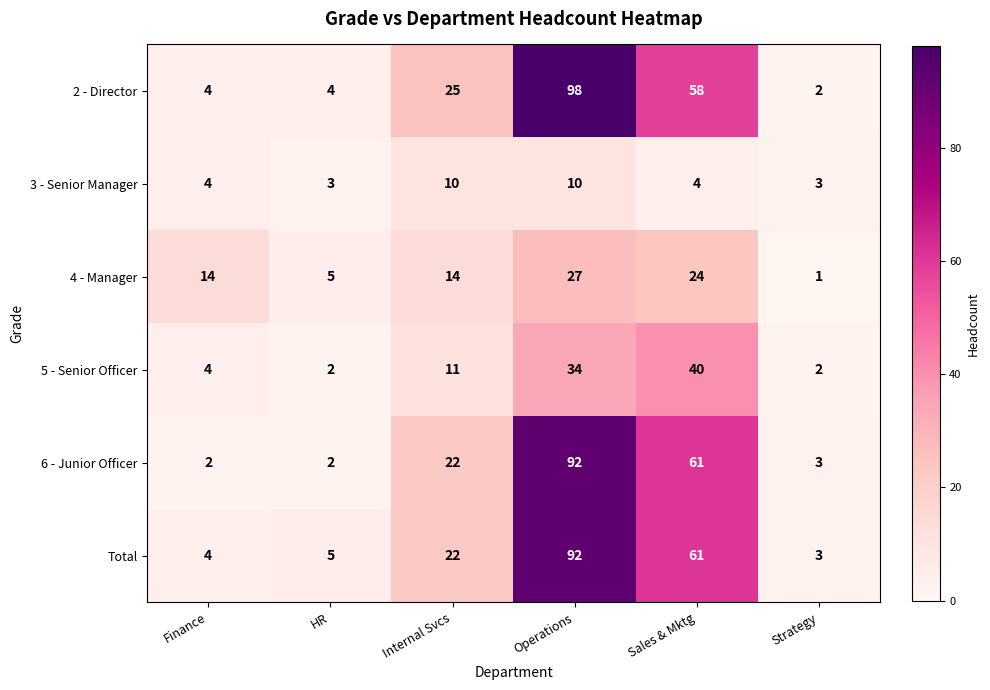

What is the difference between the second highest and minimum values in the 4 - Manager series?

23